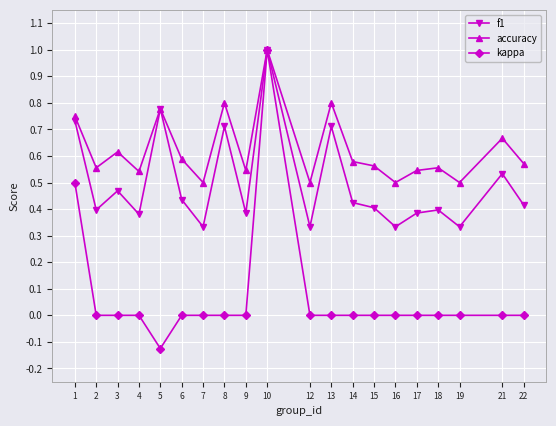

Which label corresponds to the largest value in the chart?

10